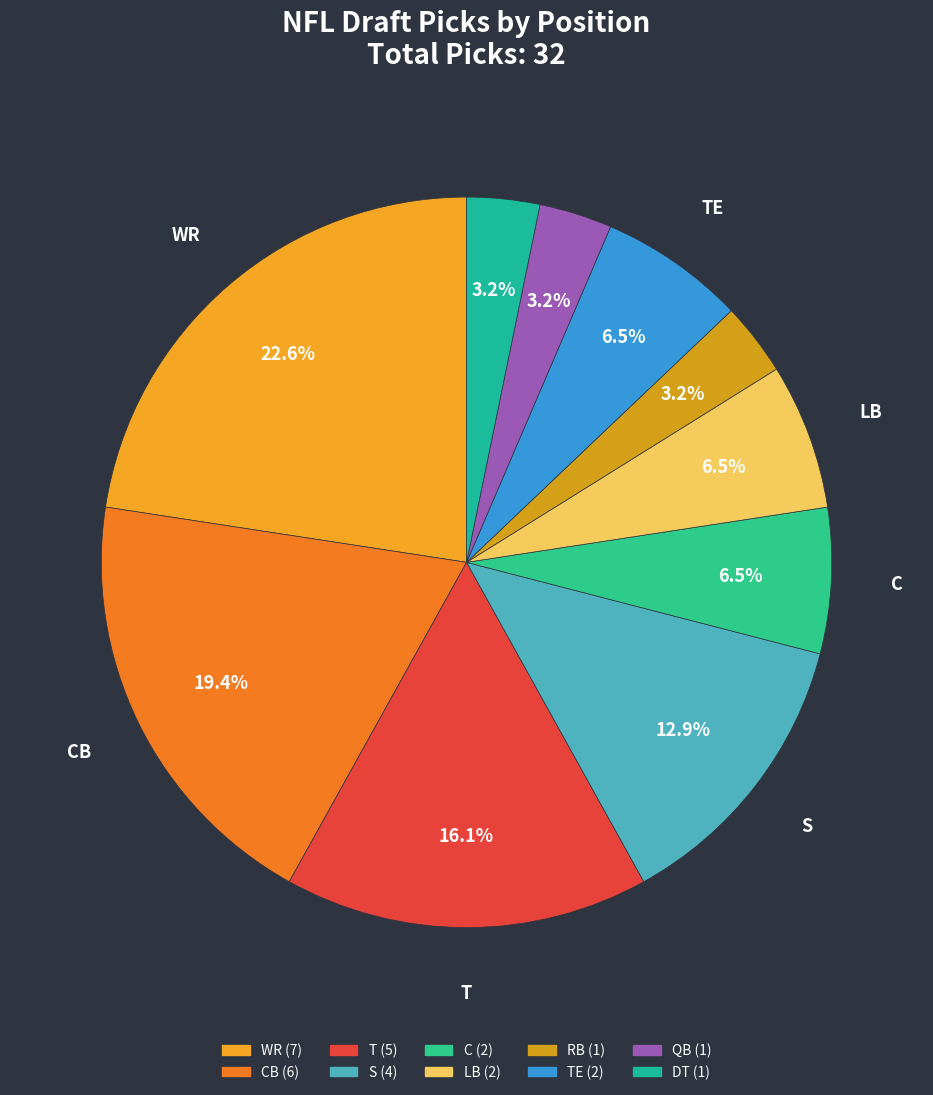

Count the number of slices in the pie.

10